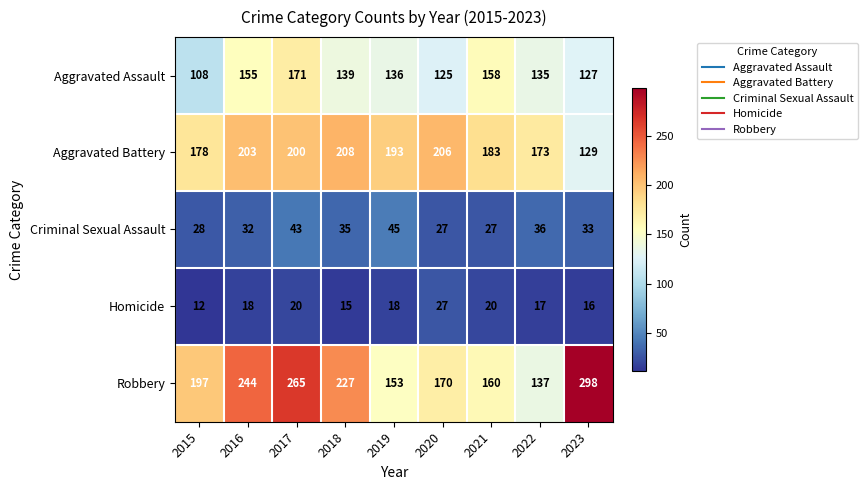

At how many categories does at least one series exceed 199?

5